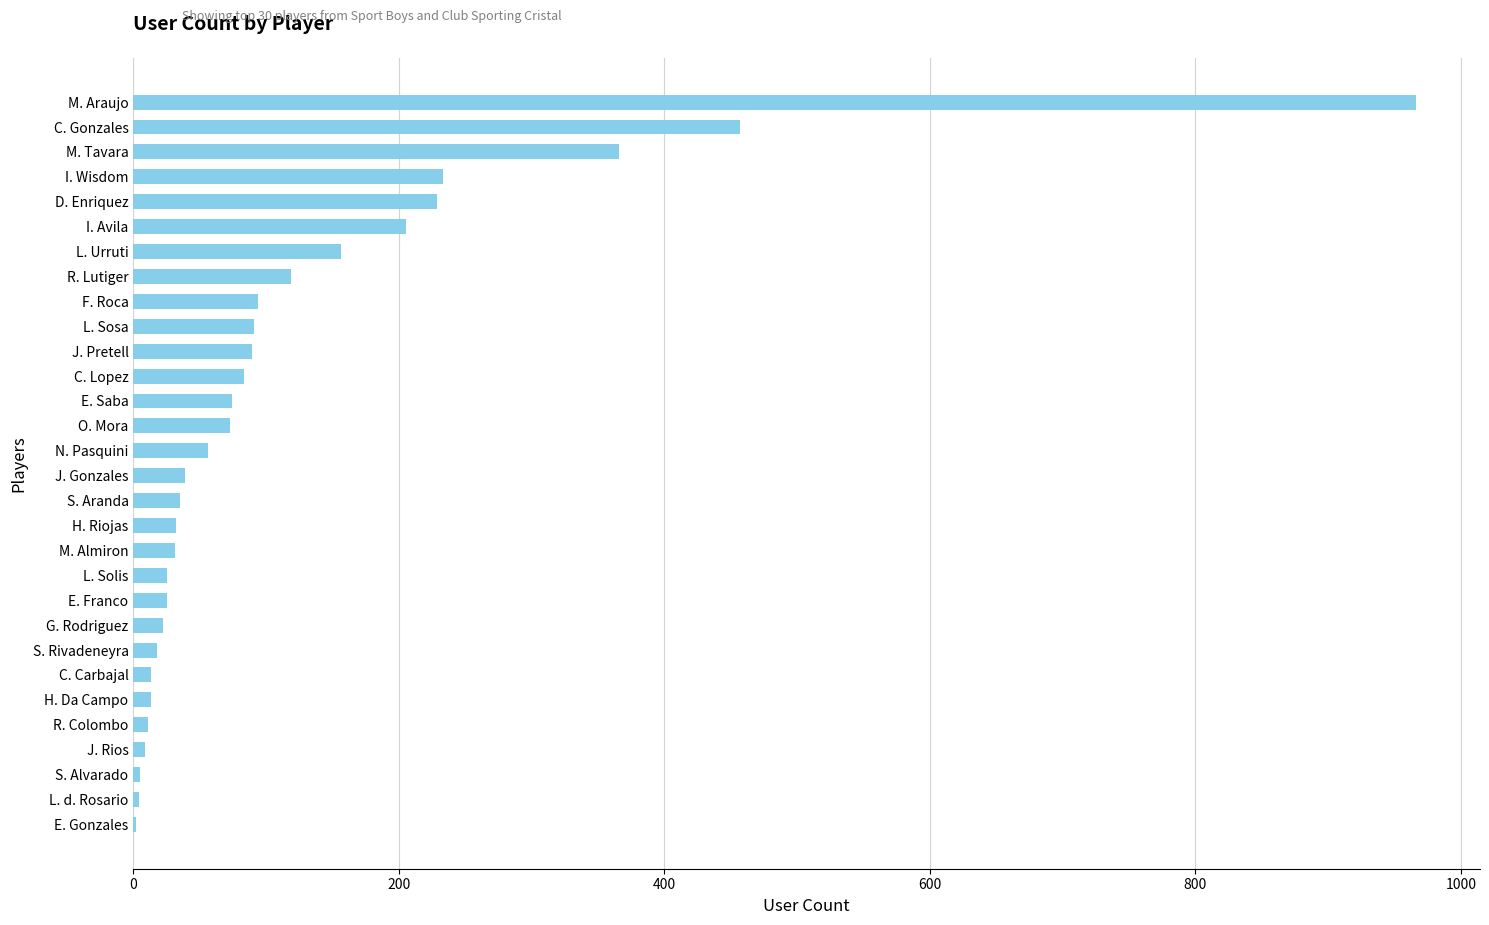

Between S. Aranda and N. Pasquini, which is larger?

N. Pasquini